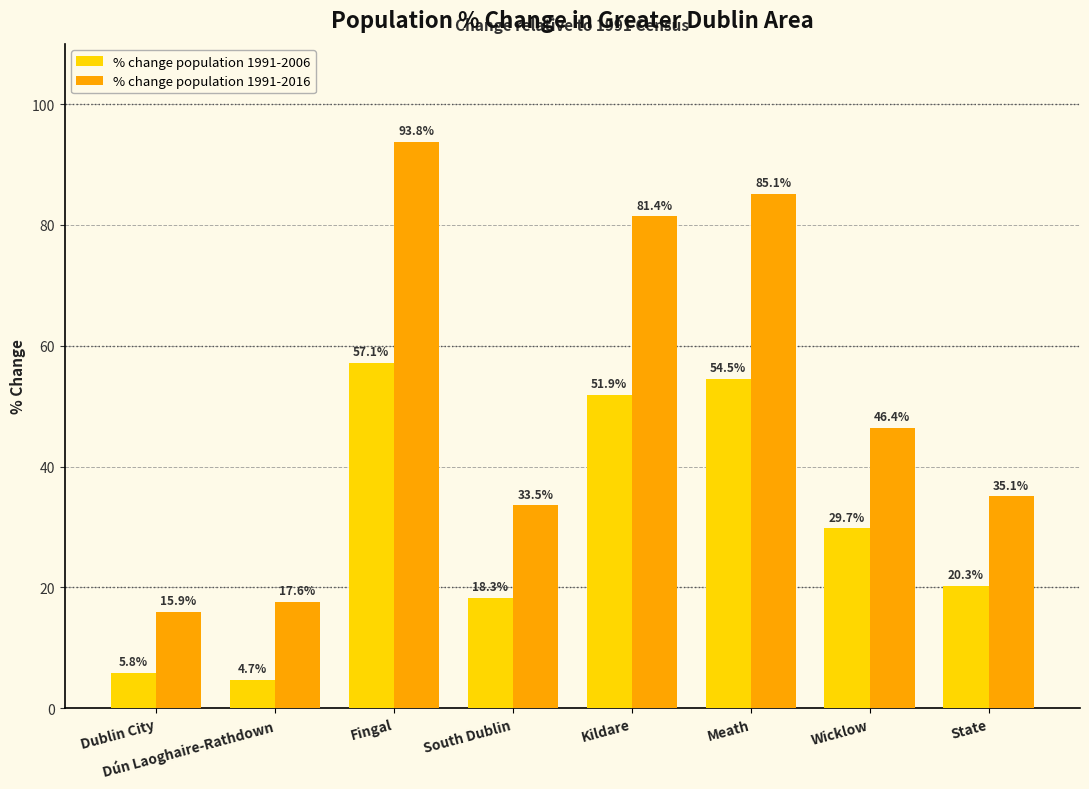

The % change population 1991-2006 series shows 29.7 at Wicklow. True or false?

True